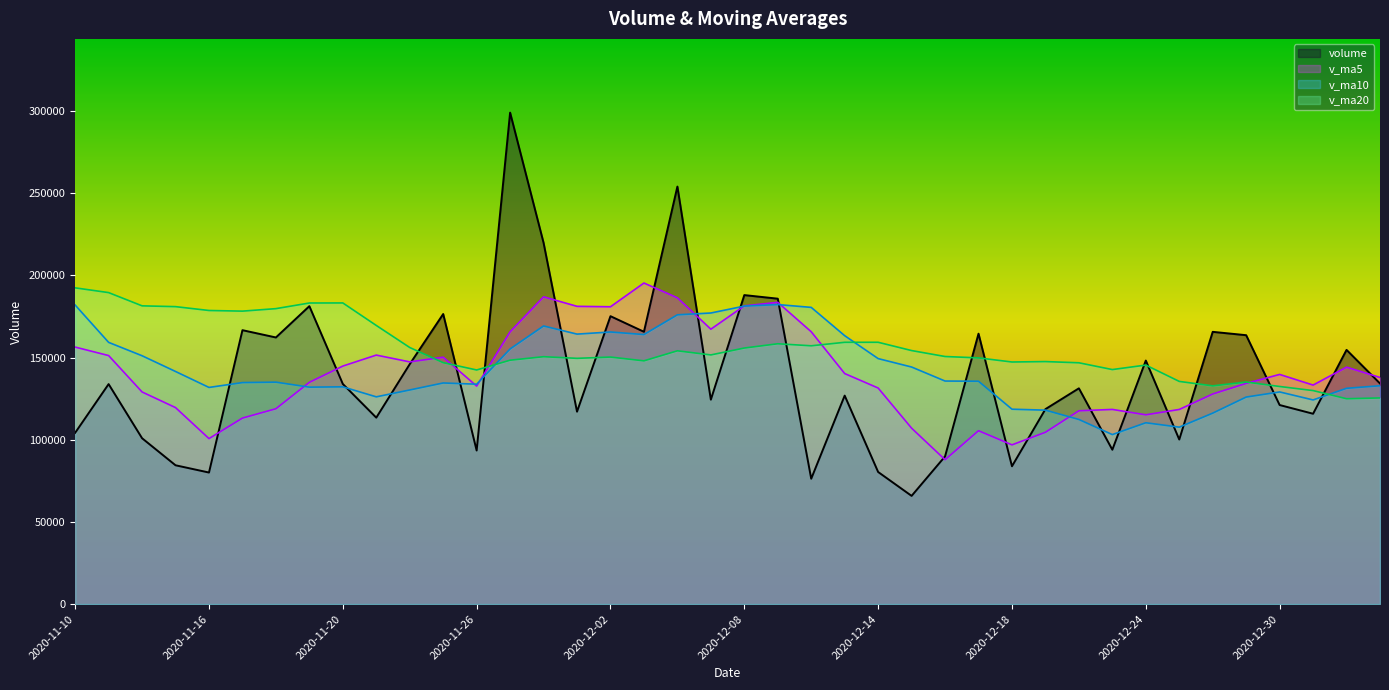

Between which two adjacent categories do volume and v_ma10 first intersect?

2020-11-16 and 2020-11-17